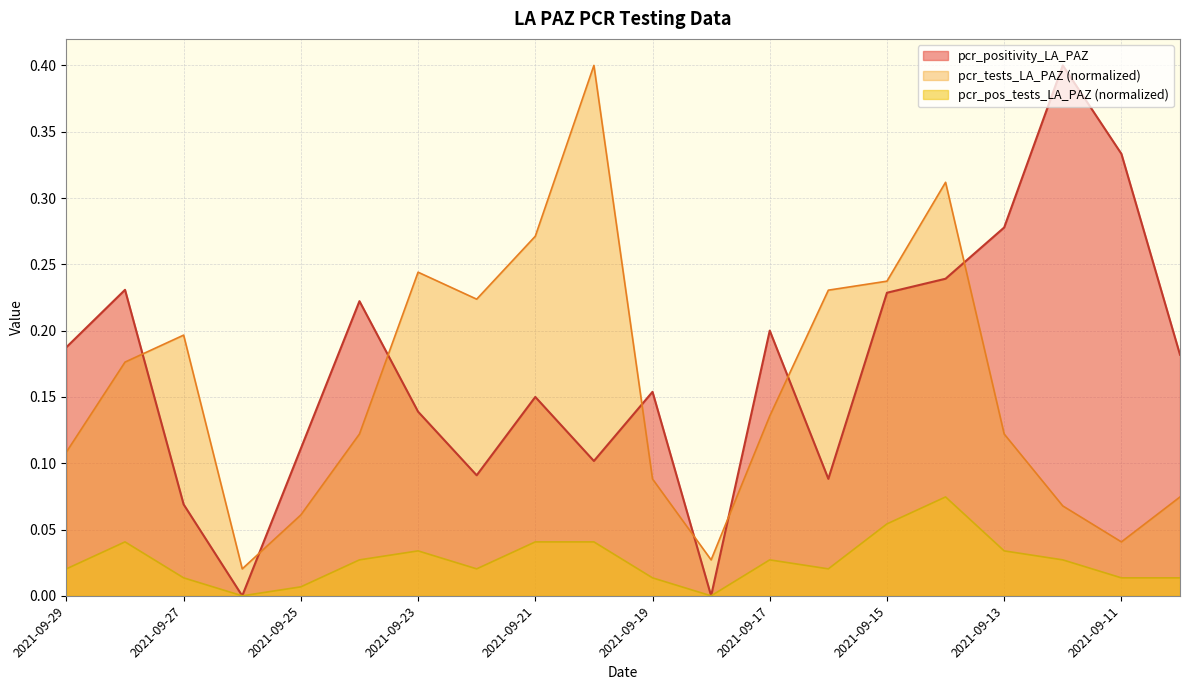

What is the total value across all series at 2021-09-10?

0.3